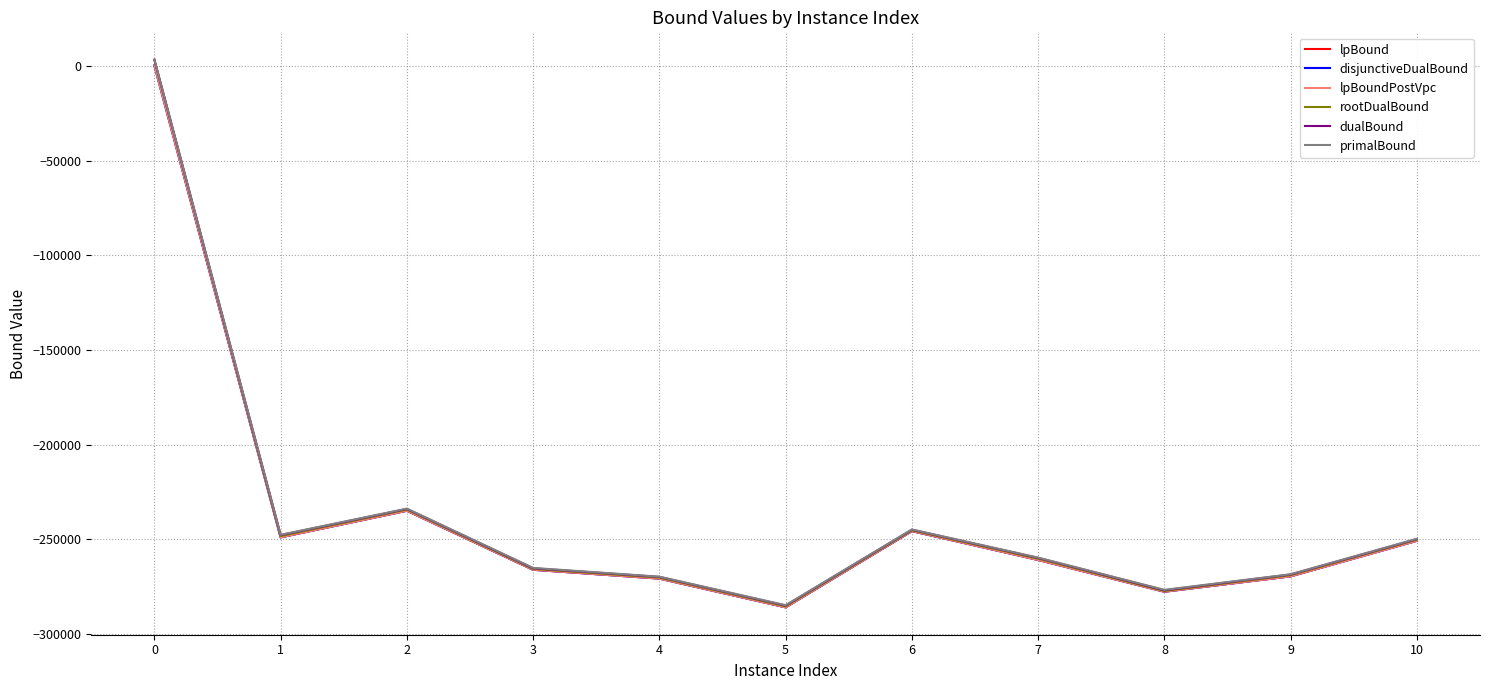

What is the total value across all series at 9?

-1615014.8